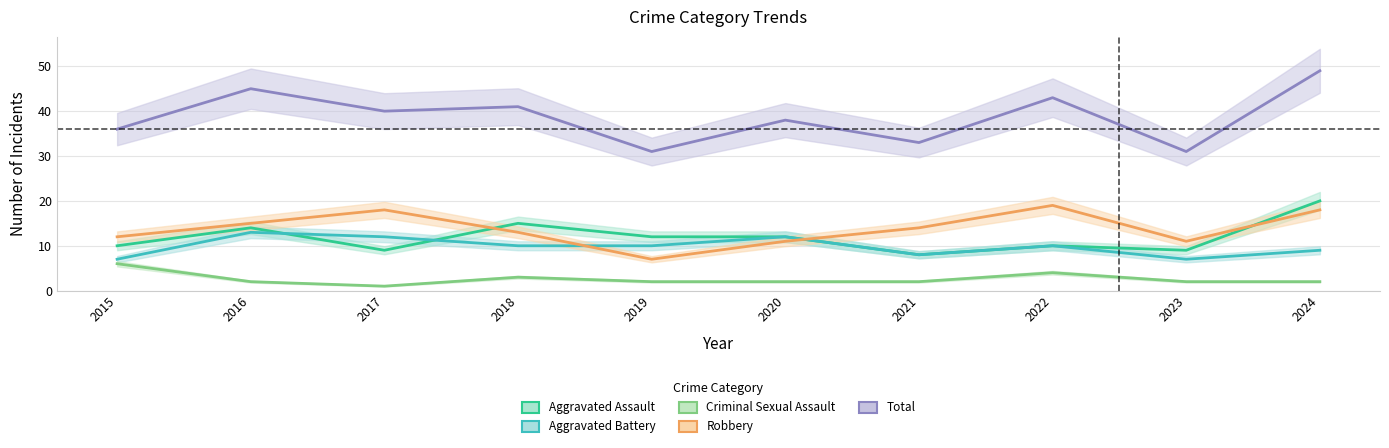

True or false: Criminal Sexual Assault and Robbery intersect in this chart.

False